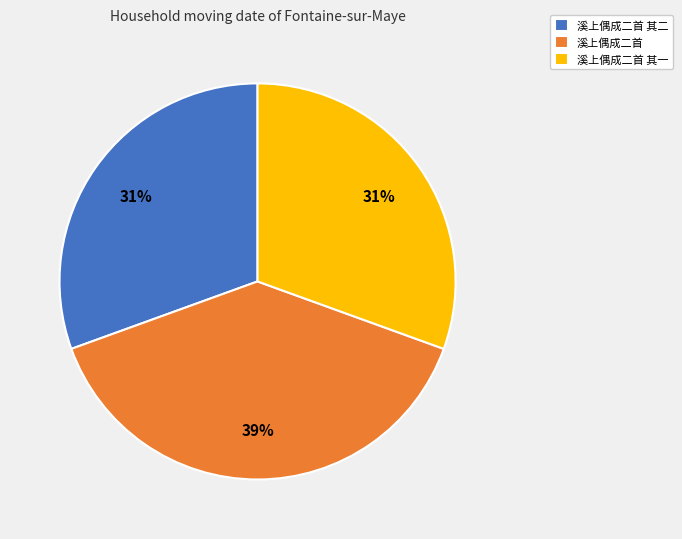

To the nearest percent, what is the average slice percentage?

33%